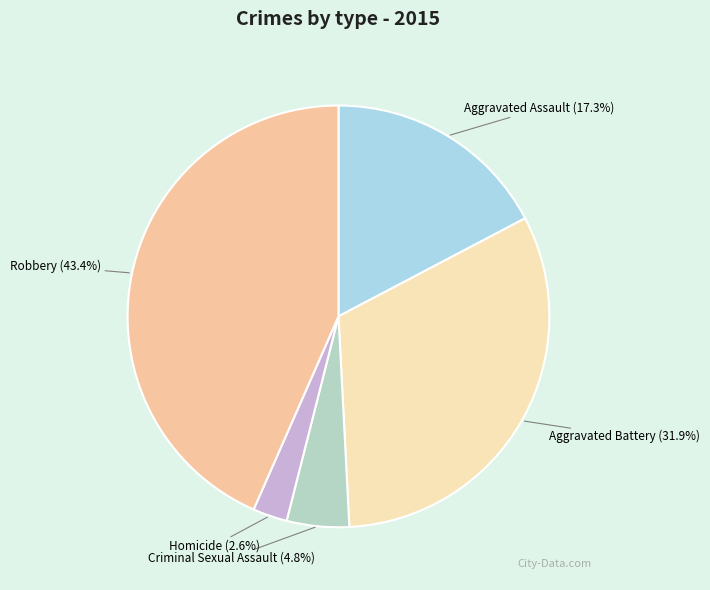

How many slices are in this pie chart?

5